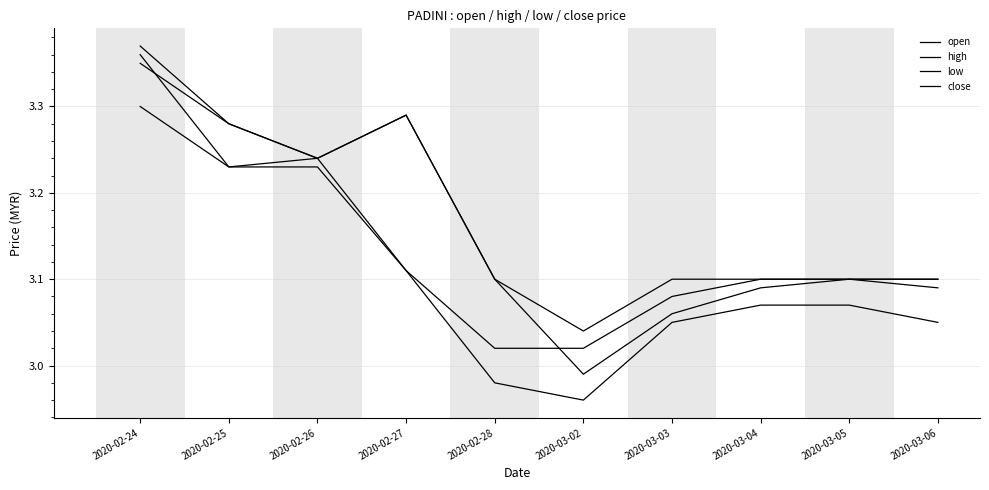

True or false: close and high cross at least once.

False